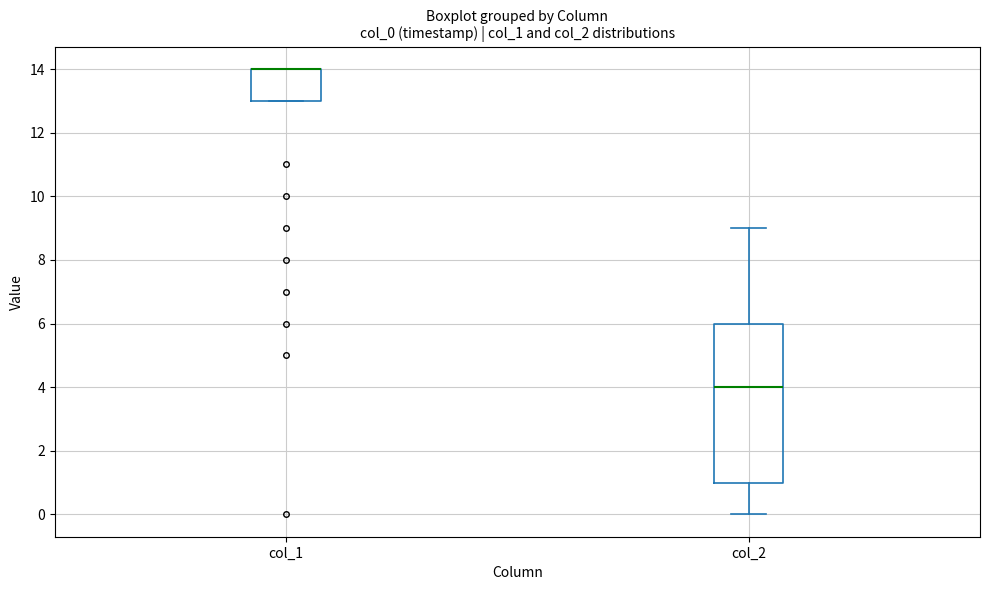

Where does the upper whisker of the box for col_2 end on the y-axis? The values are not printed on the chart, so give them approximately, as read against the axis.

9